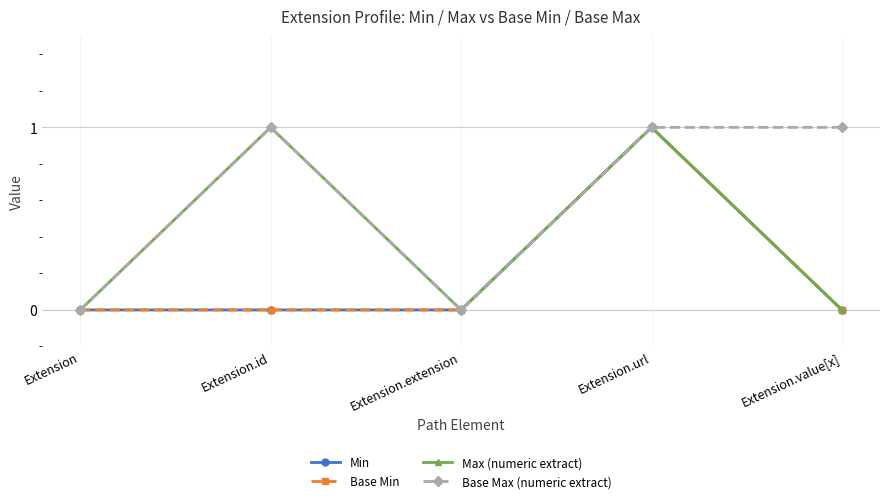

Is this an area chart (filled region under the line)?

No